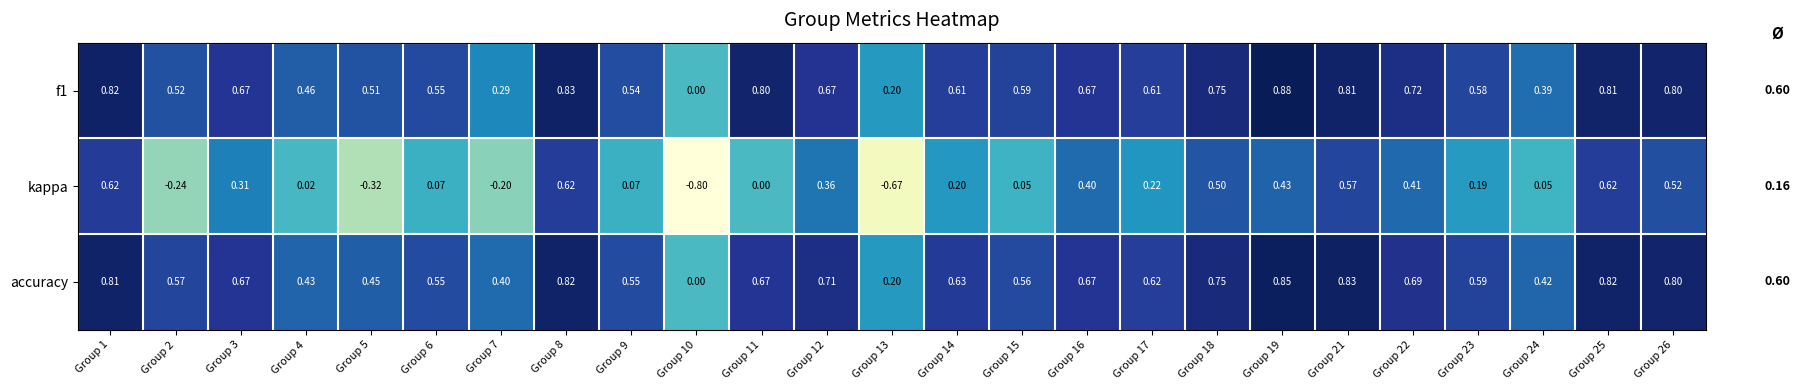

Which series has the largest range (max minus min)?

kappa